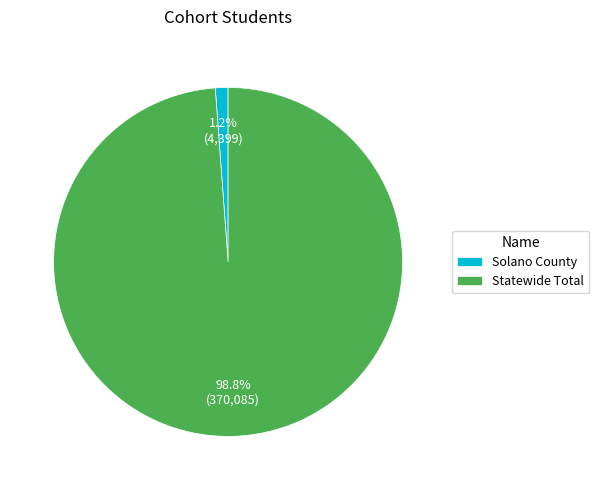

Count the number of slices in the pie.

2